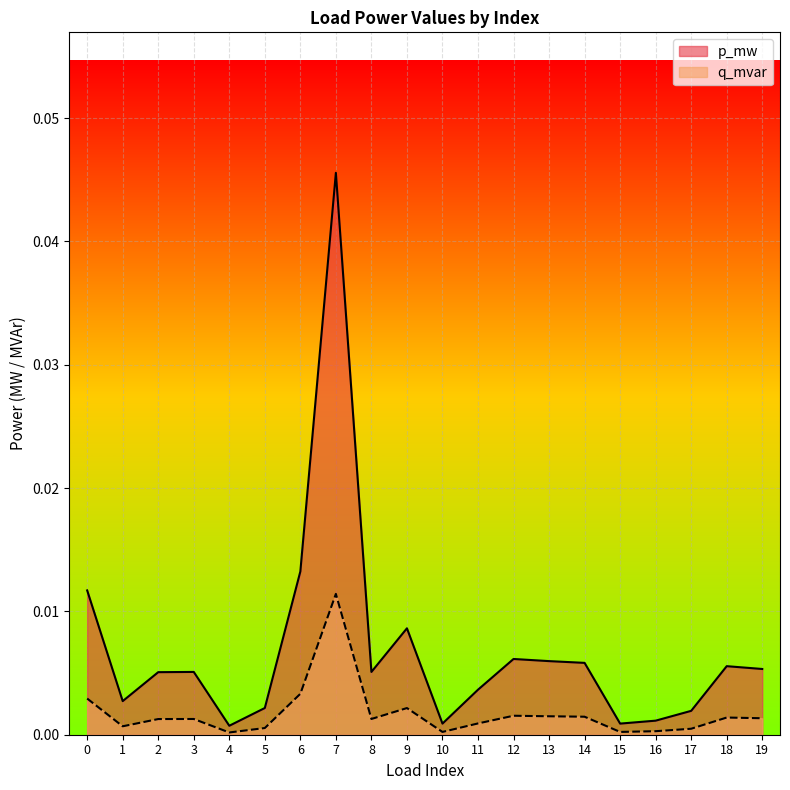

Rank the series by their average value, from highest to lowest.

p_mw, q_mvar